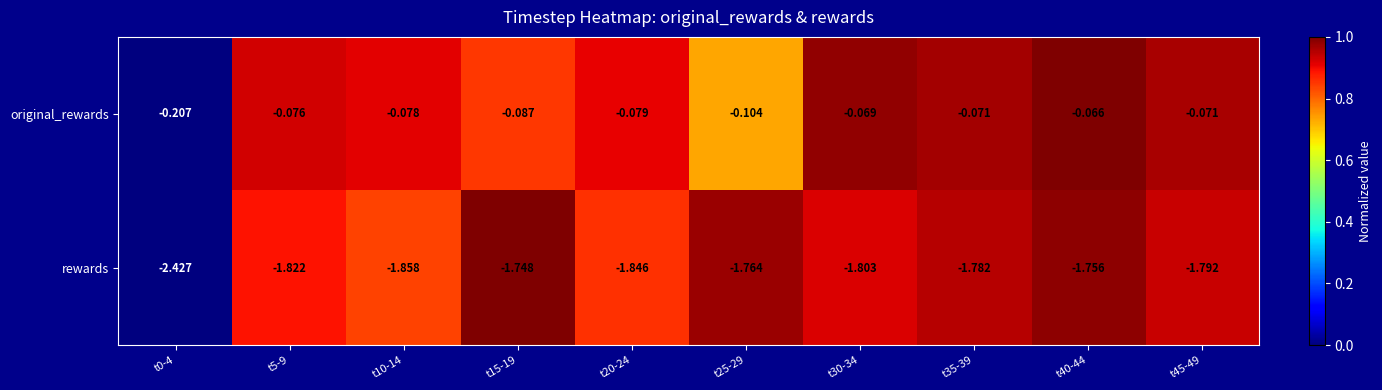

Which series has the largest total across all categories?

original_rewards